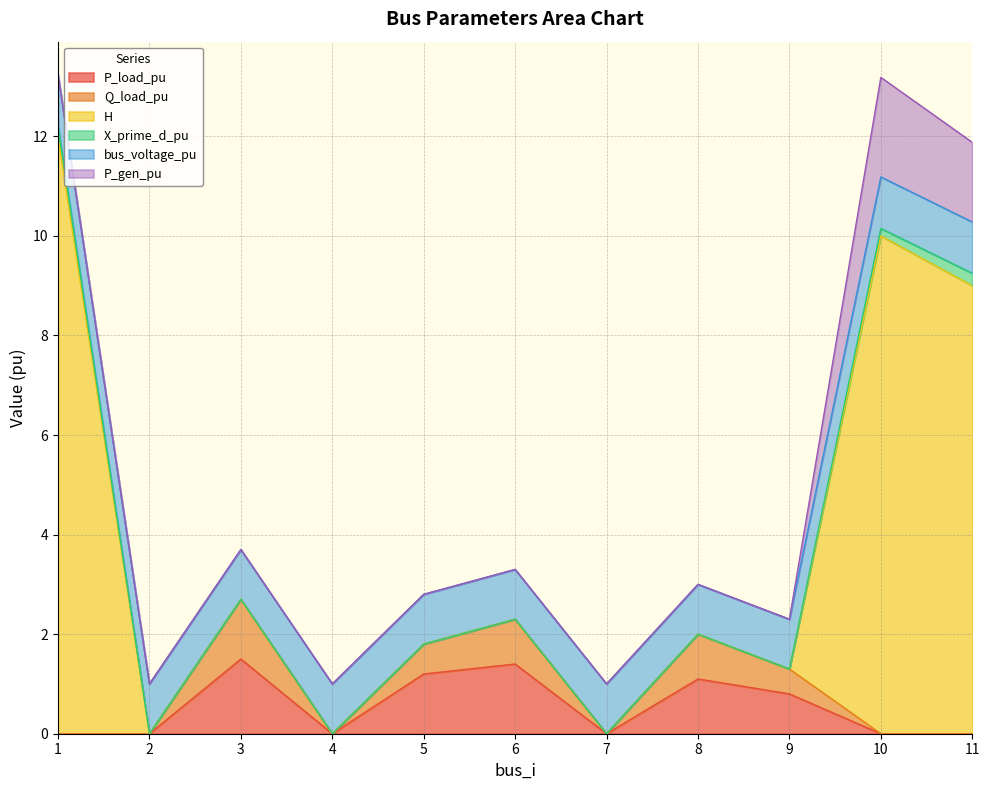

Where is the first local maximum for bus_voltage_pu?

10